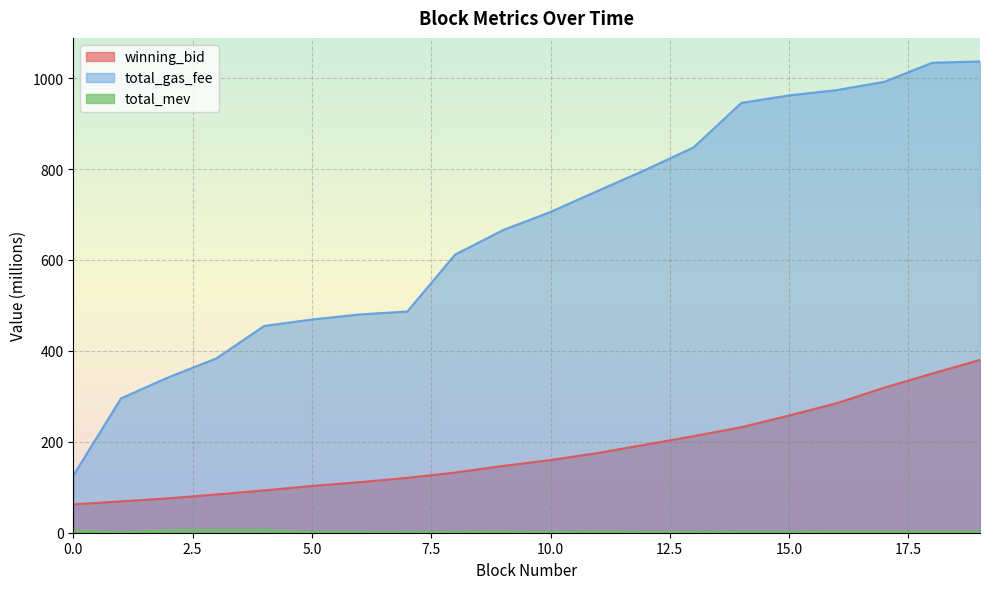

Where is total_gas_fee nearest to the value 581?

8